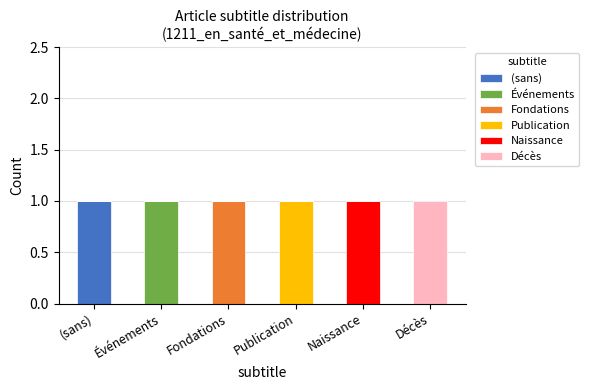

At which label does (sans) reach its peak?

(sans)